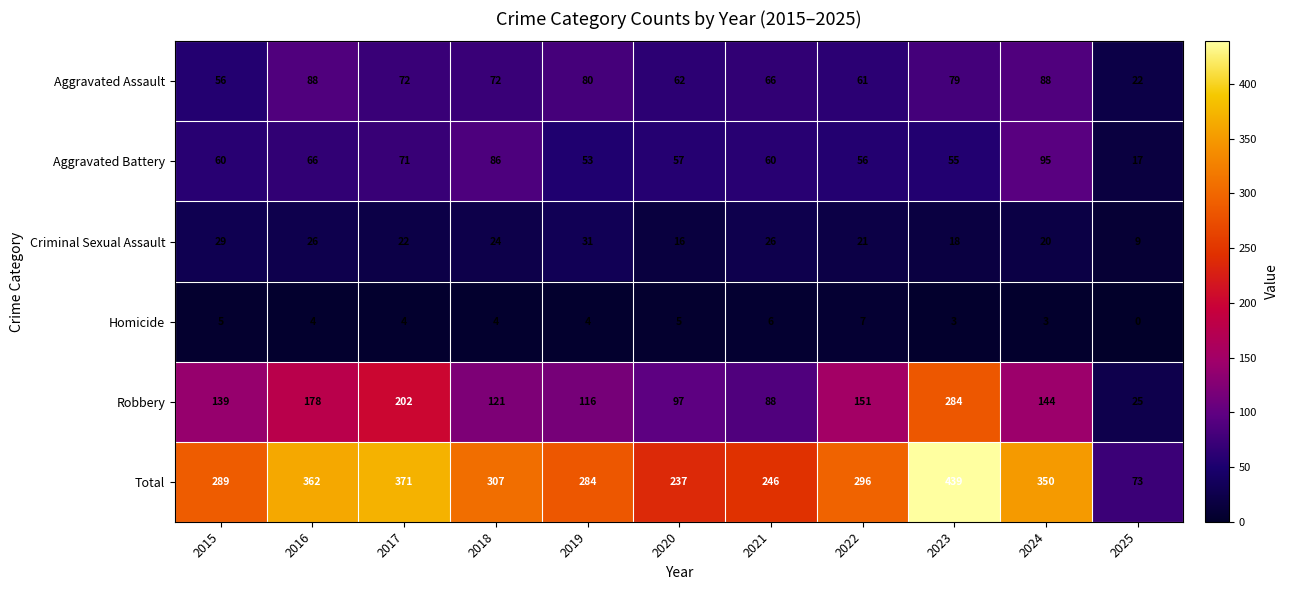

List the series in order of their peak value, highest first.

Total, Robbery, Aggravated Battery, Aggravated Assault, Criminal Sexual Assault, Homicide